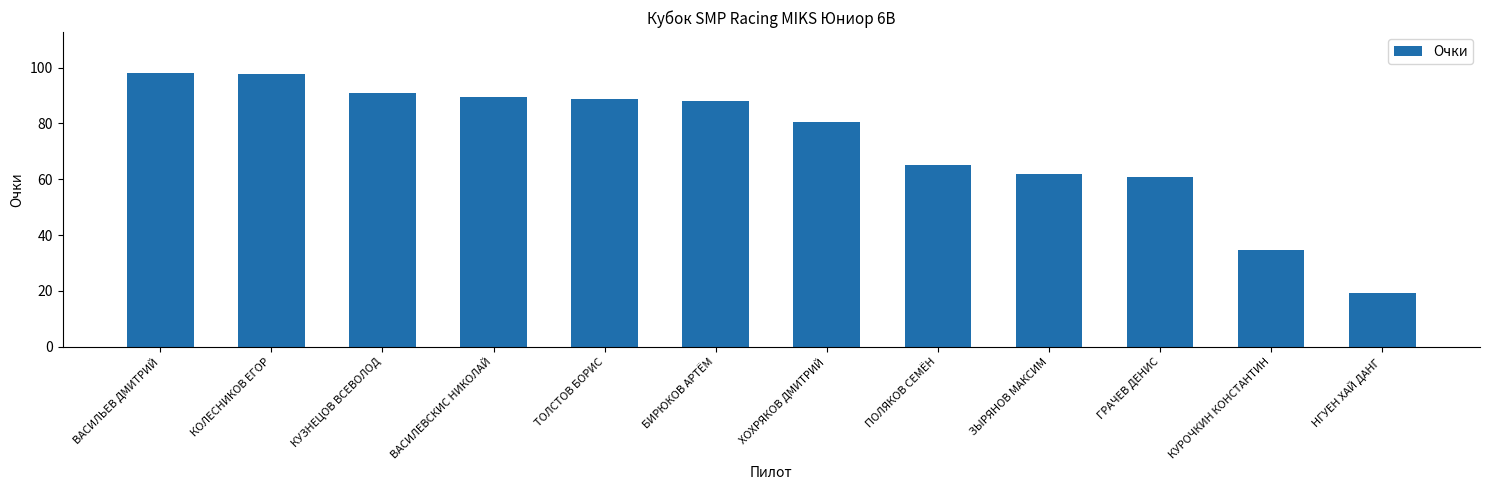

The chart shows a value of 30.2 at ГРАЧЕВ ДЕНИС. True or false?

False